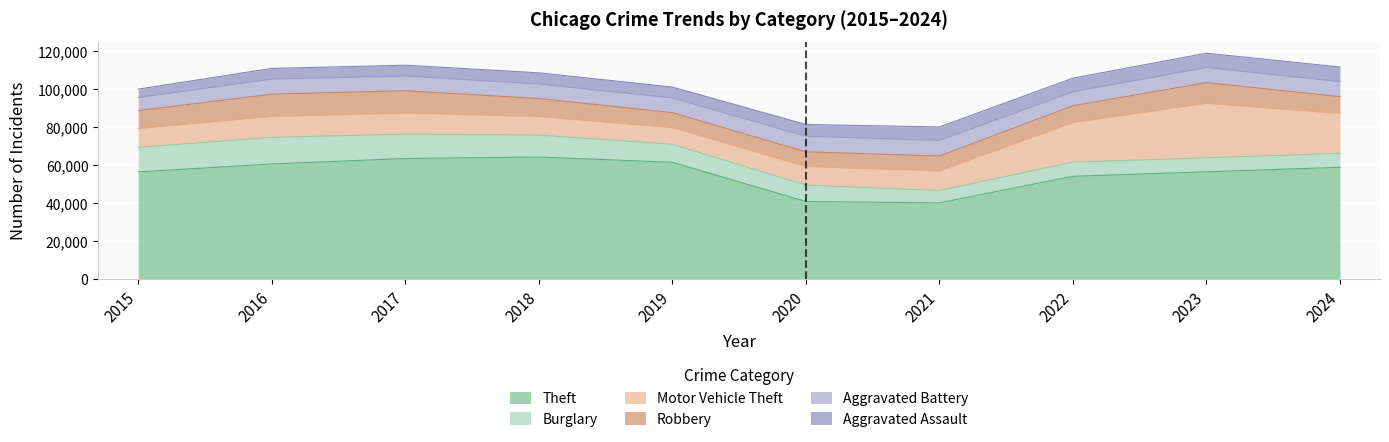

Which has a higher value, 2021 or 2018?

2018